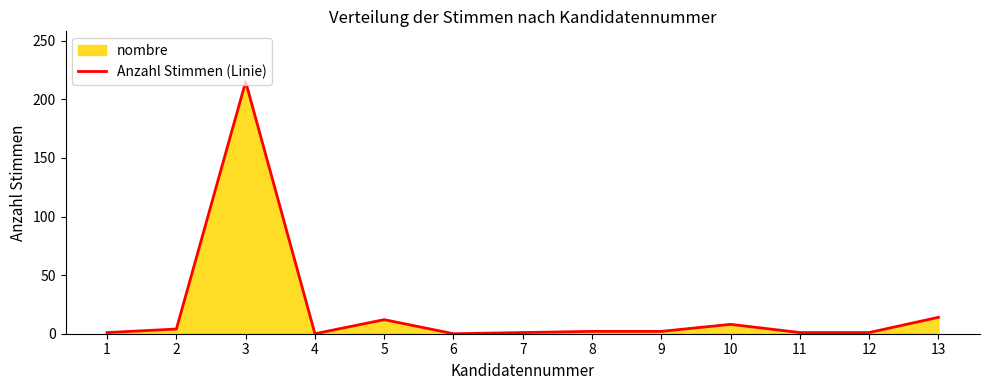

Rank the categories by value from highest to lowest.

3, 13, 5, 10, 2, 8, 9, 1, 7, 11, 12, 4, 6